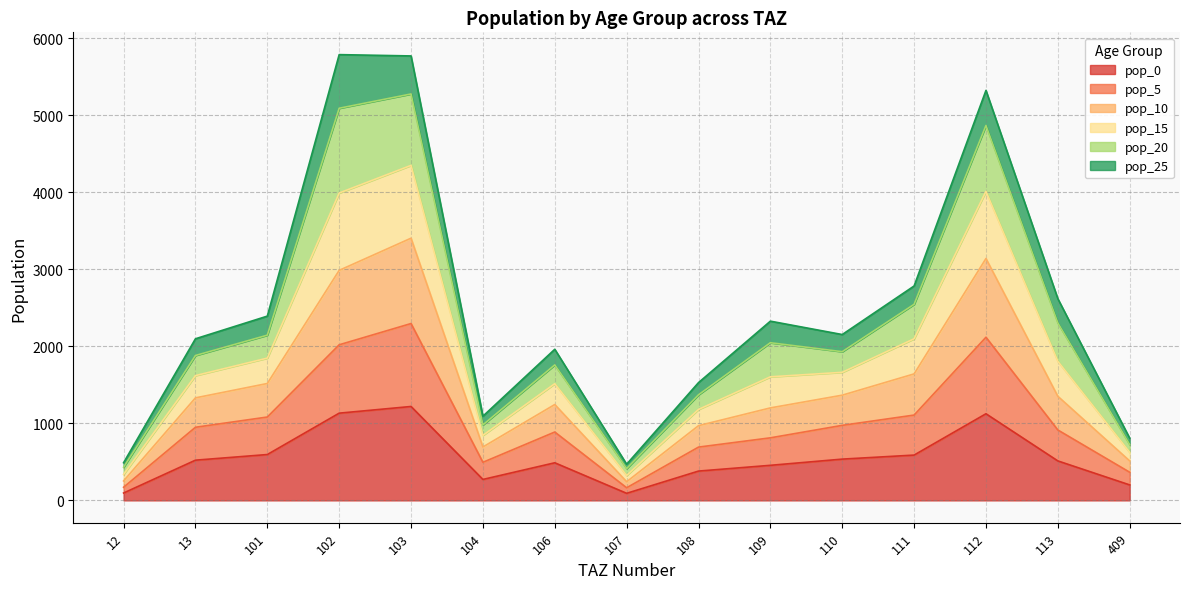

What is the total value across all series at 108?

1529.2